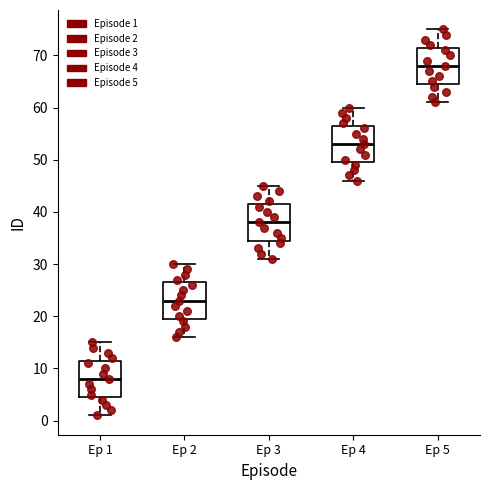

Which box has the lowest median line?

Ep 1